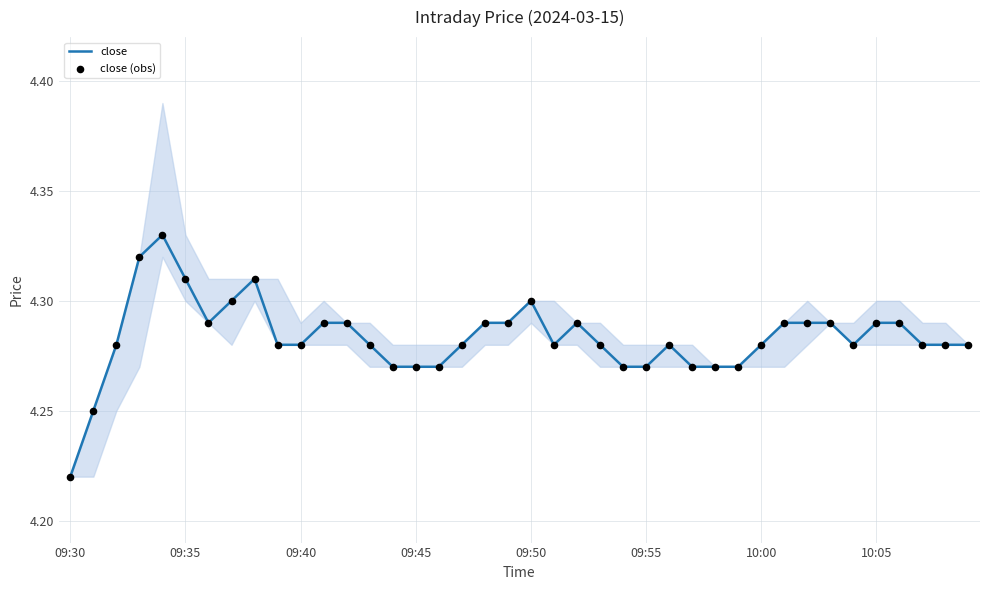

Which series reaches the minimum Y coordinate?

close